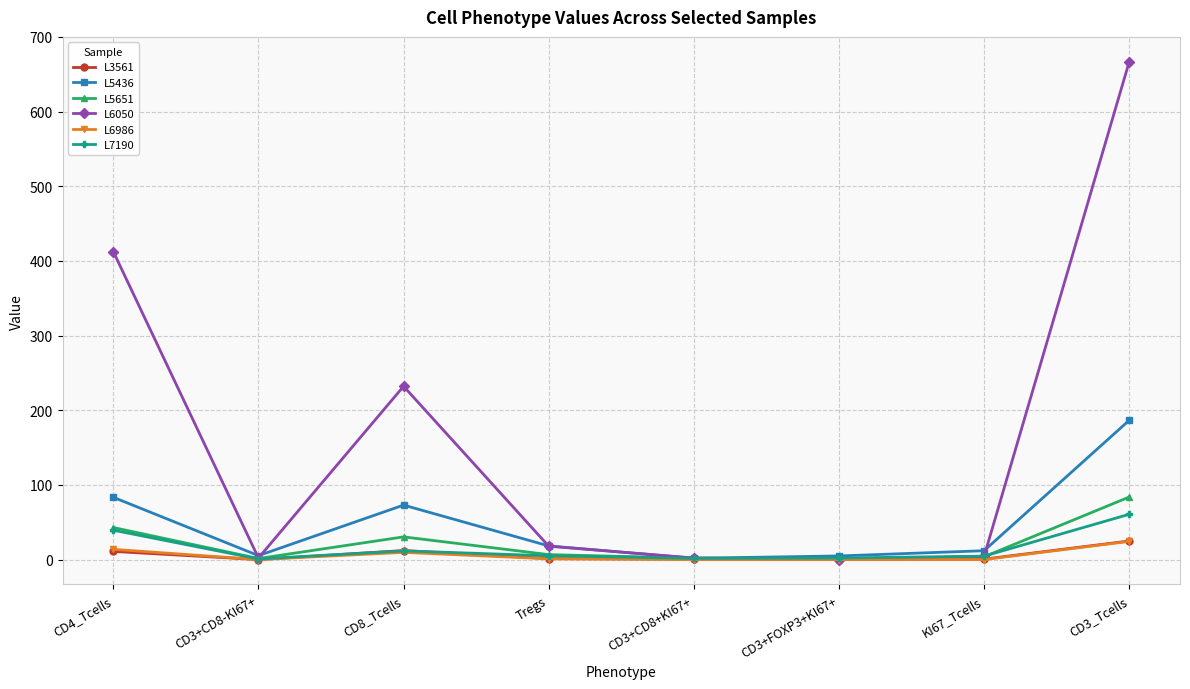

True or false: L5651 has a value of 0.5 at CD3+FOXP3+KI67+.

True